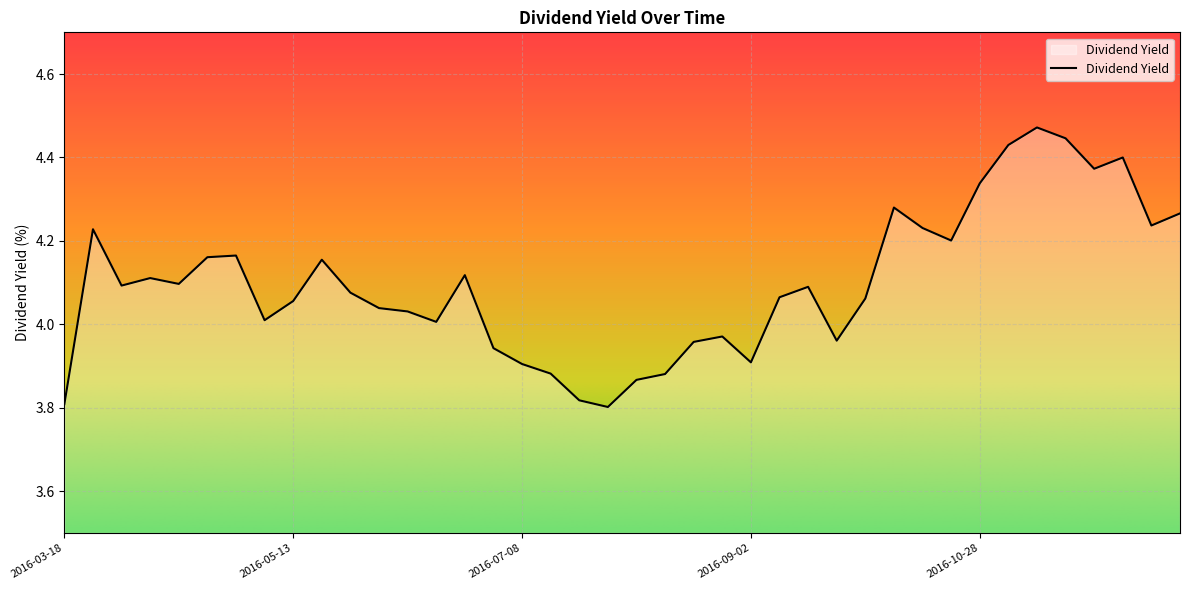

Reading right to left, transcribe all the data shown in this chart.

4.3	4.2	4.4	4.4	4.4	4.5	4.4	4.3	4.2	4.2	4.3	4.1	4.0	4.1	4.1	3.9	4.0	4.0	3.9	3.9	3.8	3.8	3.9	3.9	3.9	4.1	4.0	4.0	4.0	4.1	4.2	4.1	4.0	4.2	4.2	4.1	4.1	4.1	4.2	3.8